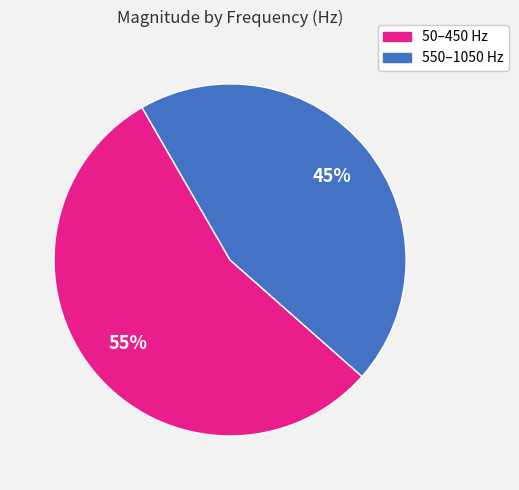

Is there any slice that represents more than half of the pie?

Yes